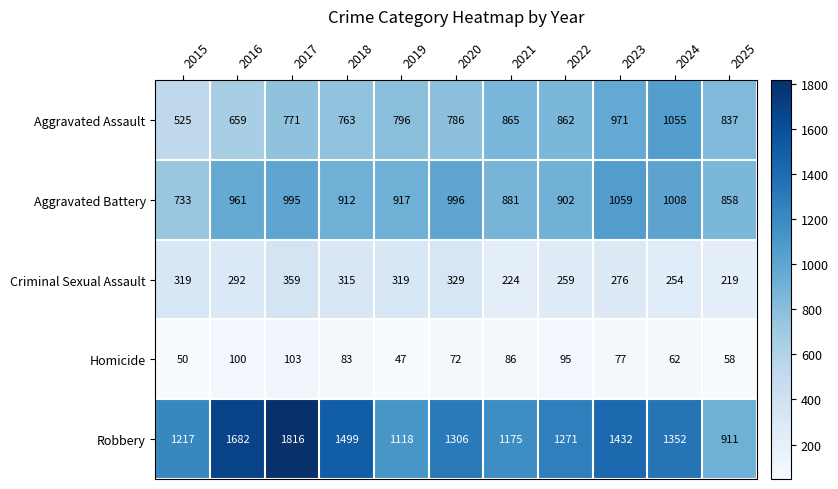

Which label corresponds to the largest value in the chart?

2017